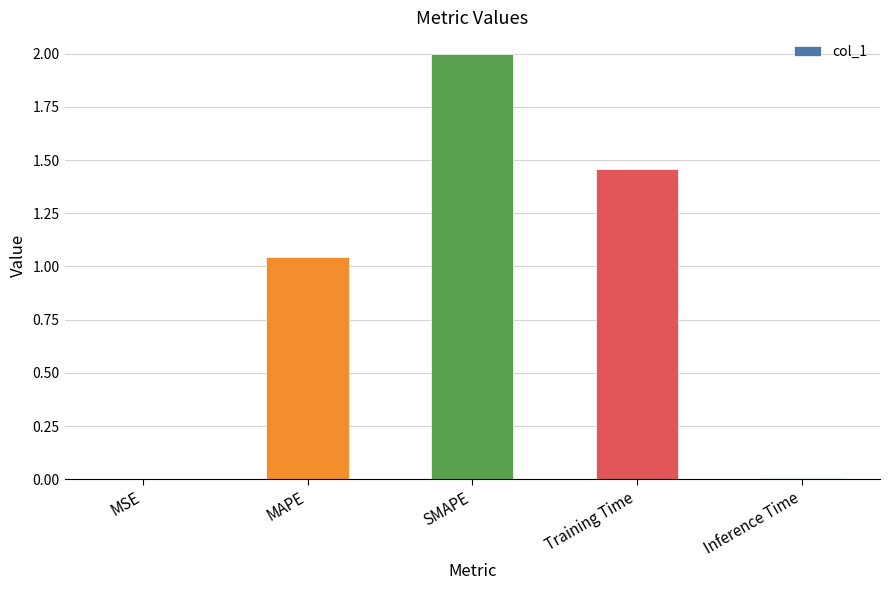

Where is the data nearest to the value 1?

MAPE